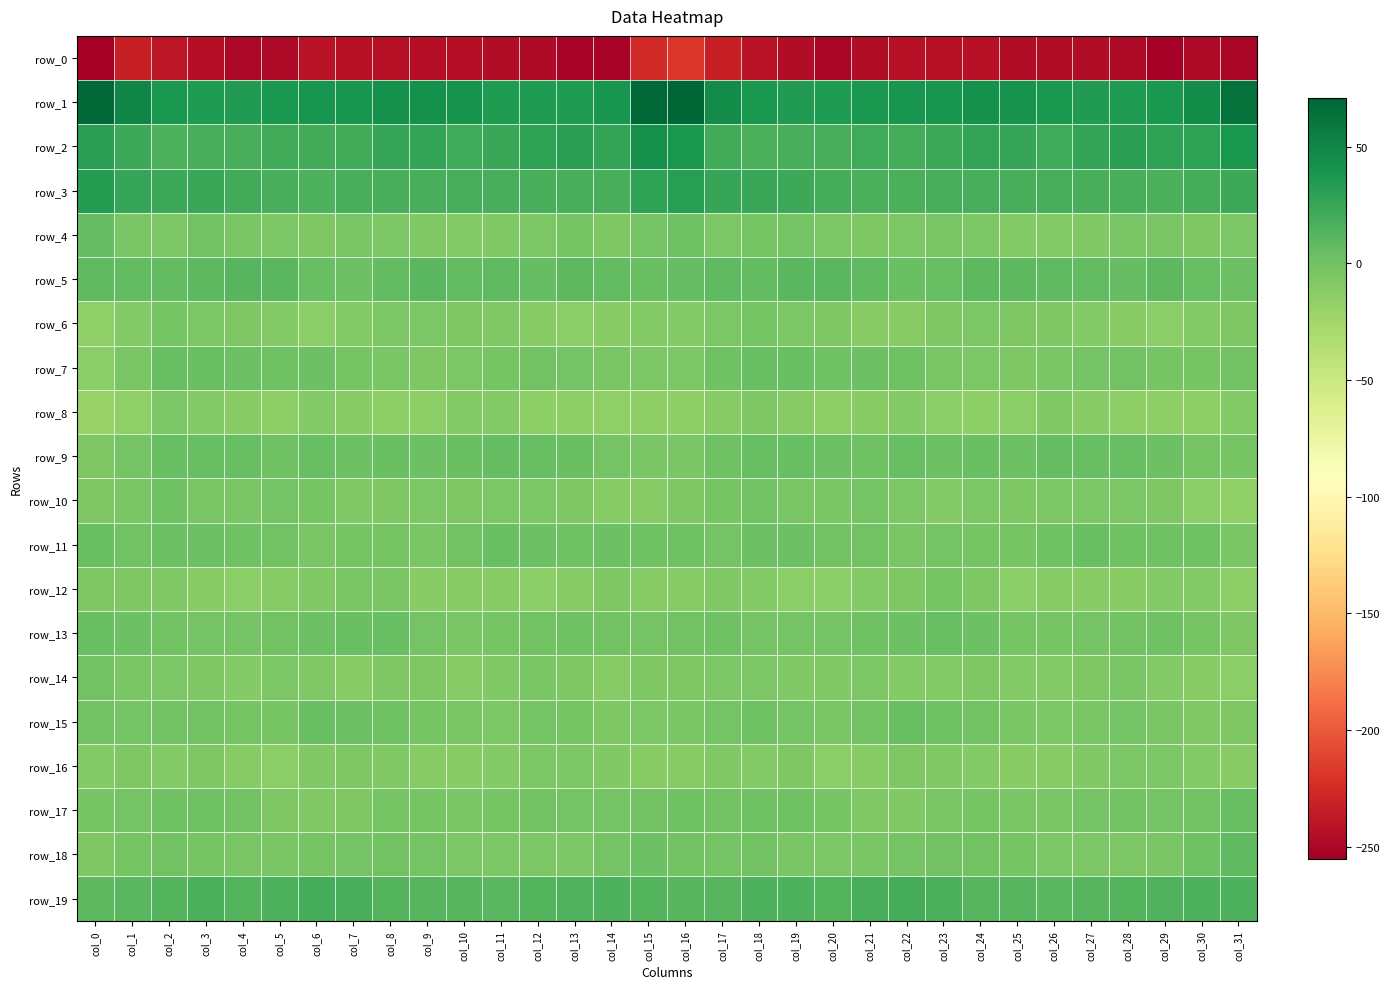

The value of row_0 at col_21 is -245.7. True or false?

True